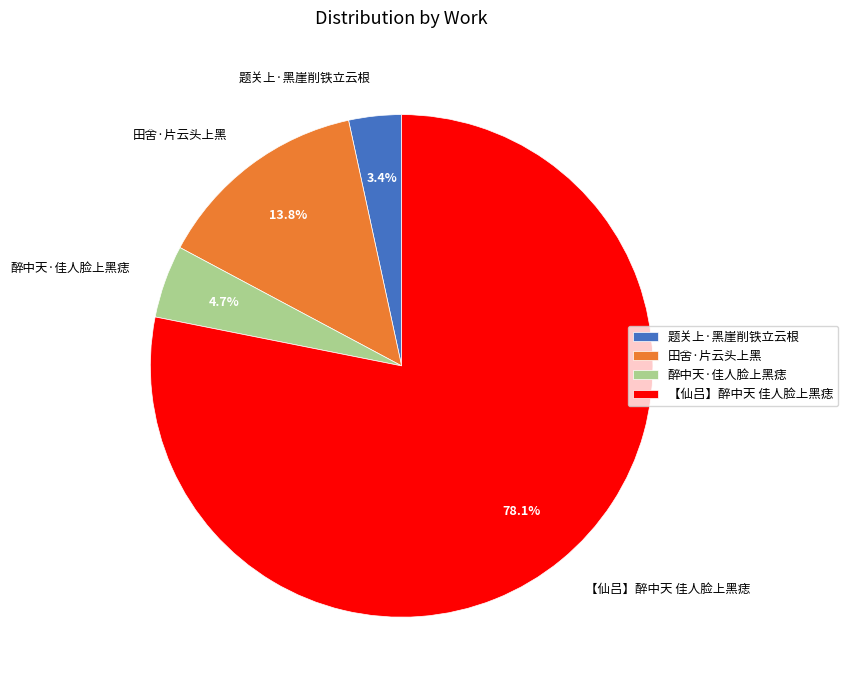

To the nearest percent, what is the average slice percentage?

25%